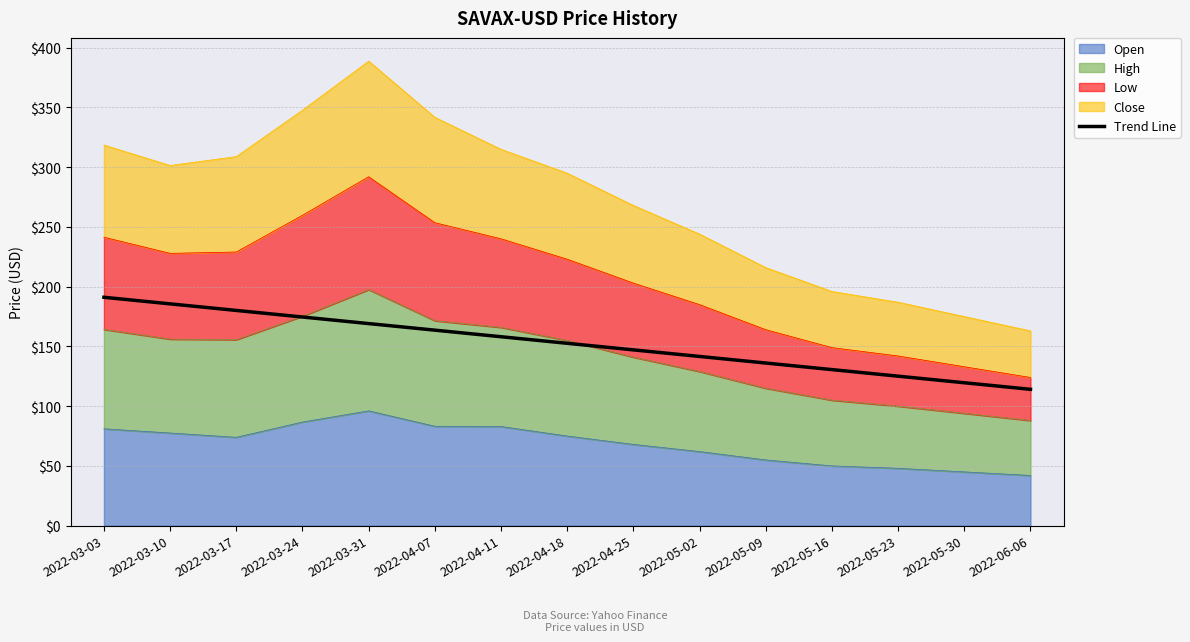

What is the ratio of the value at 2022-03-17 to the value at 2022-03-10?

1.0